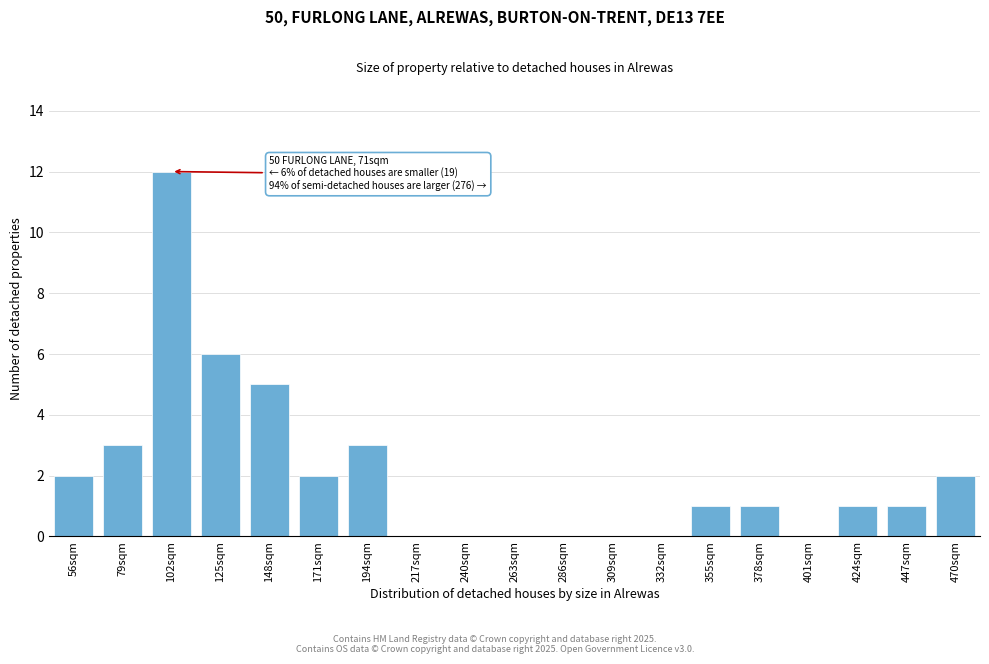

Reading right to left, what are all the values shown in this chart?

470sqm=2	447sqm=1	424sqm=1	401sqm=0	378sqm=1	355sqm=1	332sqm=0	309sqm=0	286sqm=0	263sqm=0	240sqm=0	217sqm=0	194sqm=3	171sqm=2	148sqm=5	125sqm=6	102sqm=12	79sqm=3	56sqm=2